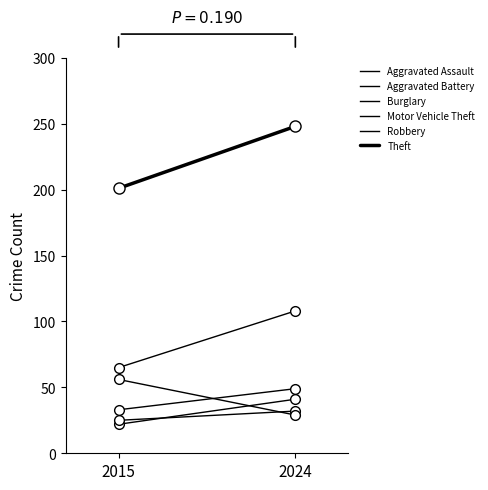

How many lines are shown in the chart?

6